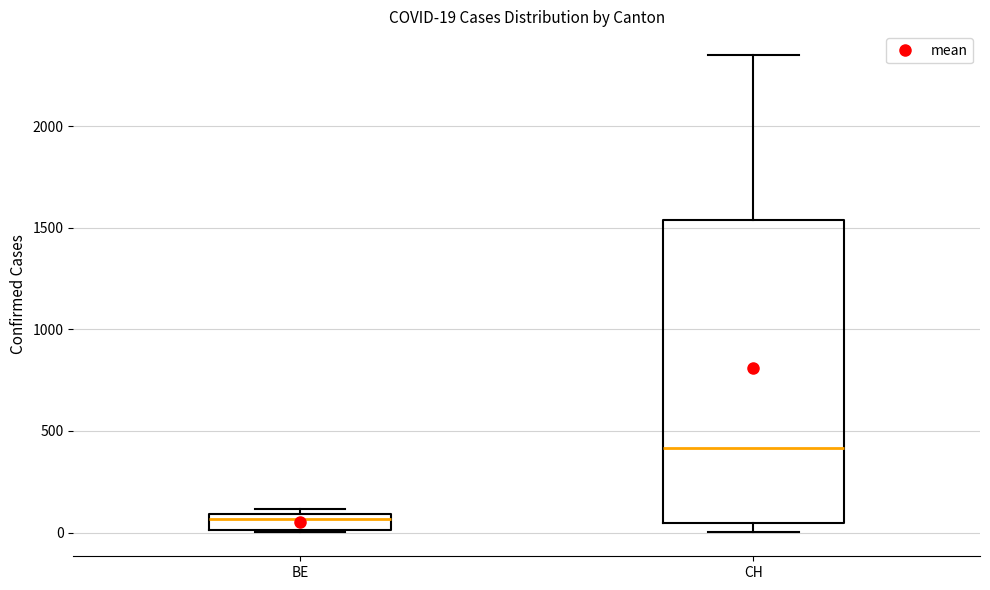

Which box is the tallest, from its lower edge to its upper edge?

CH